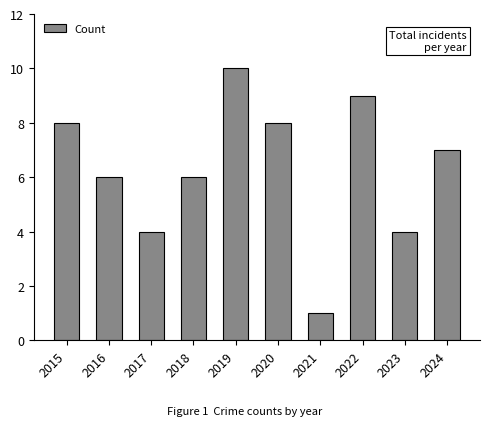

Where does the data first go above 7?

2015